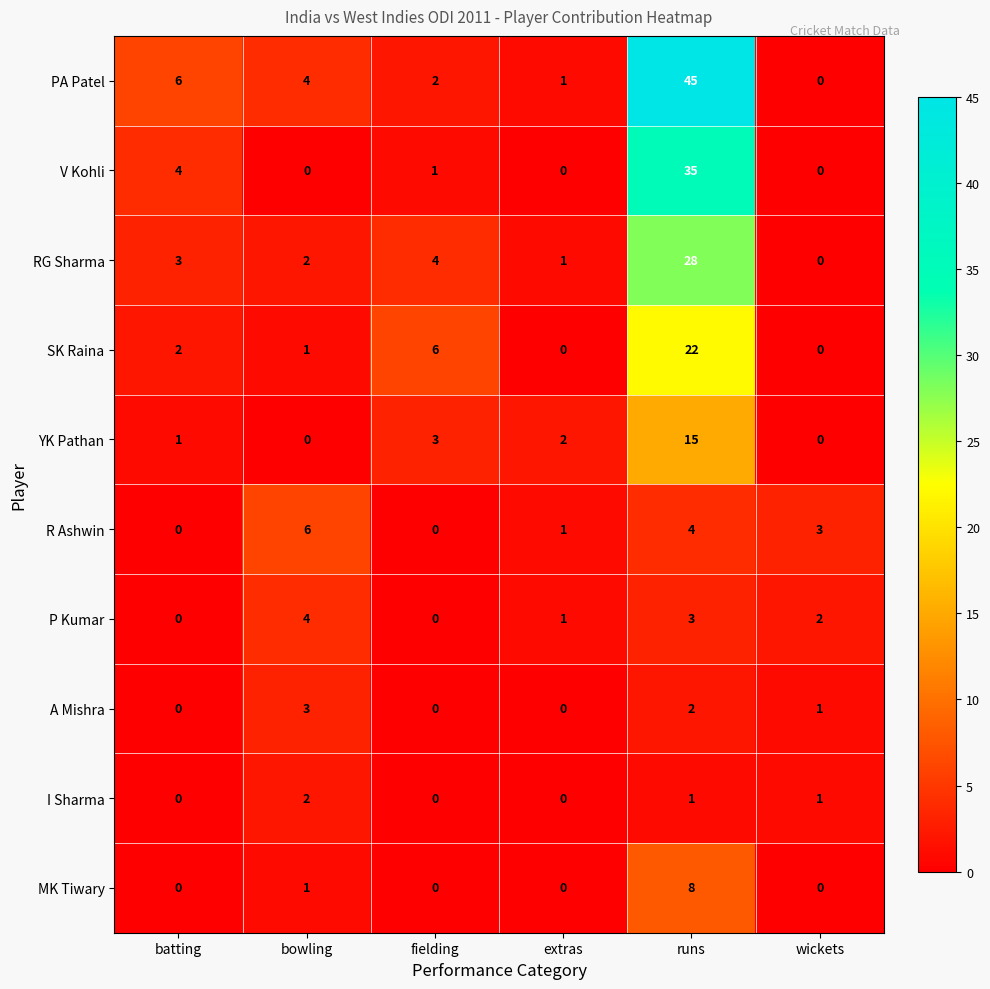

The YK Pathan series shows 2 at batting. True or false?

False